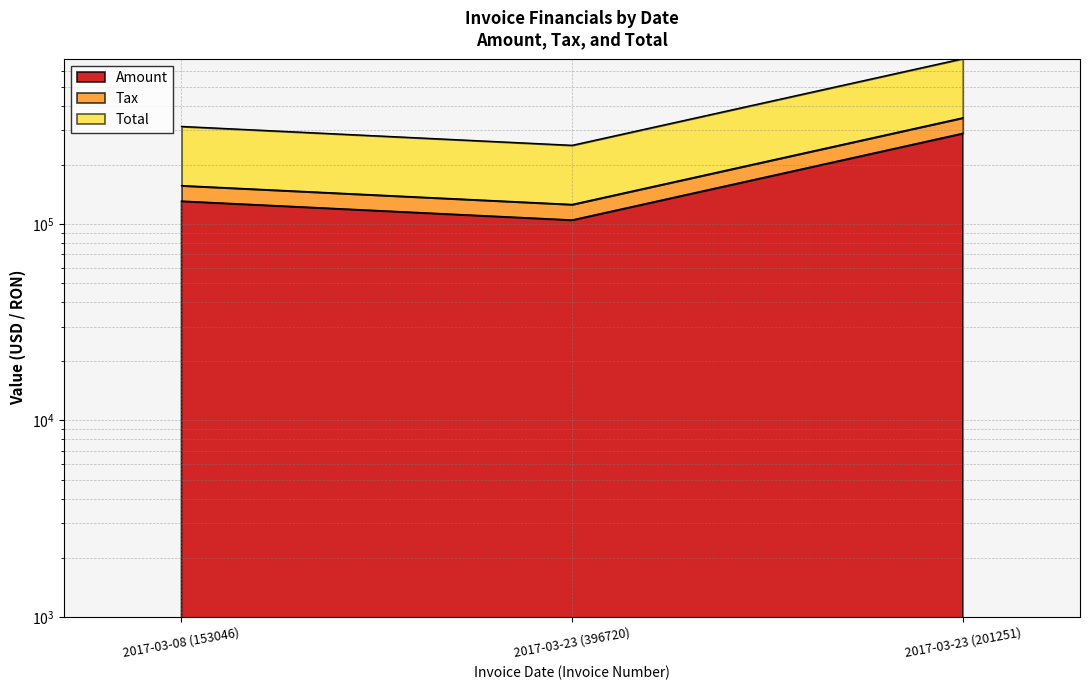

Which has a higher value, 2017-03-23 (201251) or 2017-03-23 (396720)?

2017-03-23 (201251)